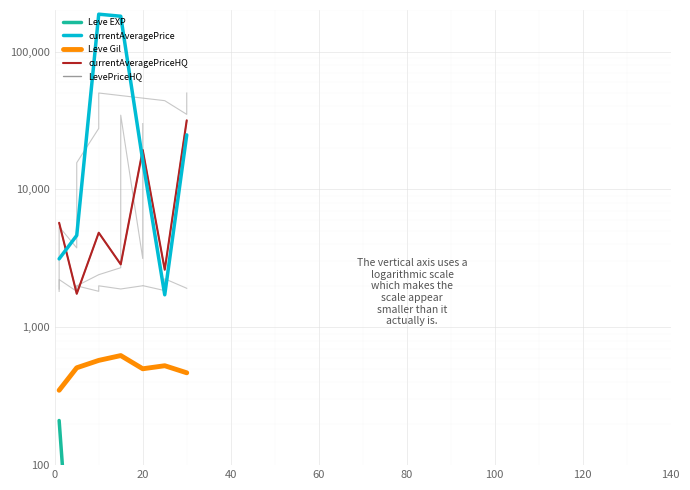

List the series in order of their peak value, lowest first.

Leve EXP, Leve Gil, currentAveragePriceHQ, LevePriceHQ, currentAveragePrice